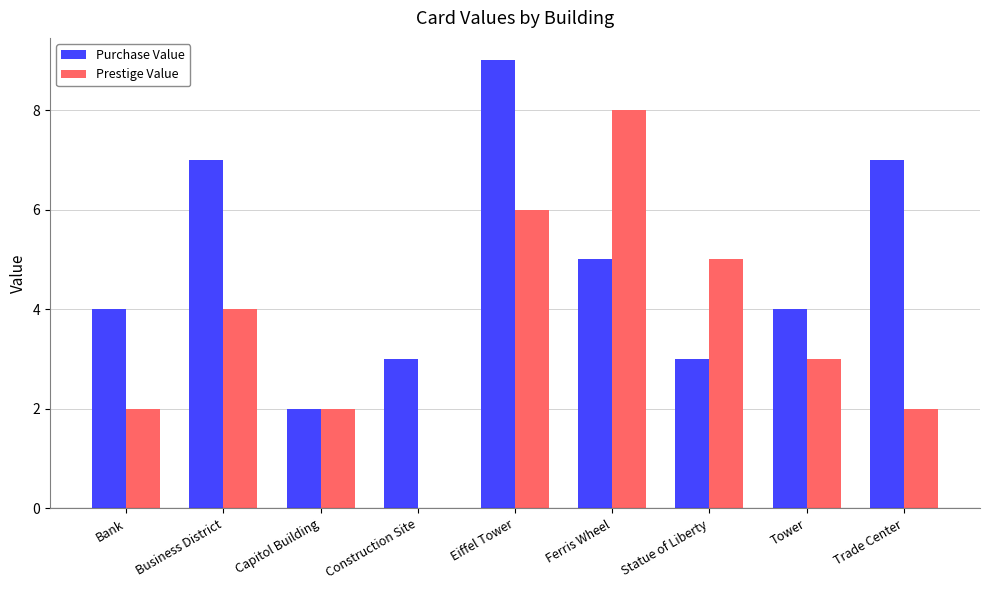

Count the Prestige Value values in the range 2 to 5.

6